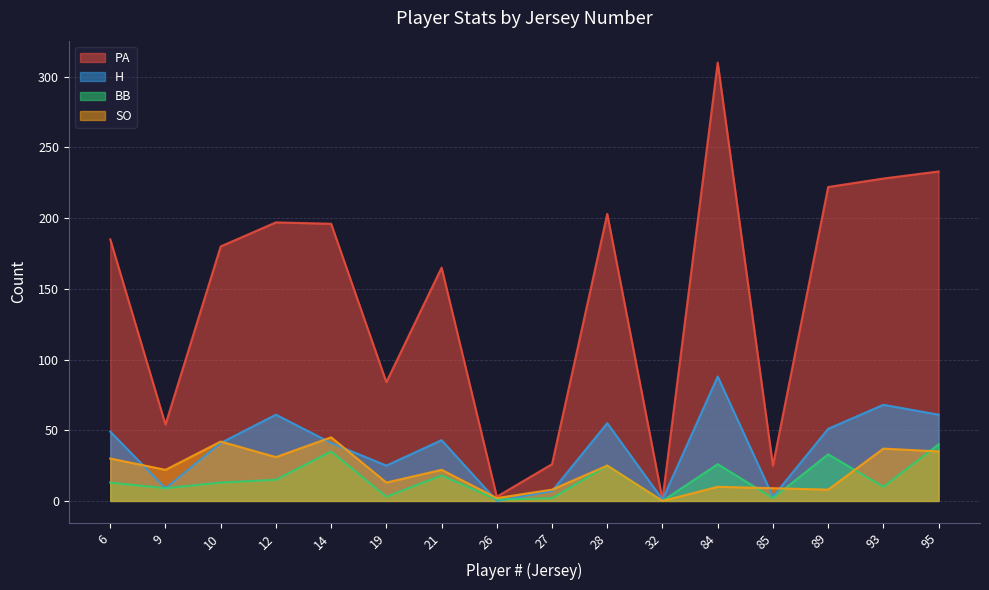

What are all the series names shown in the legend?

PA, H, BB, SO